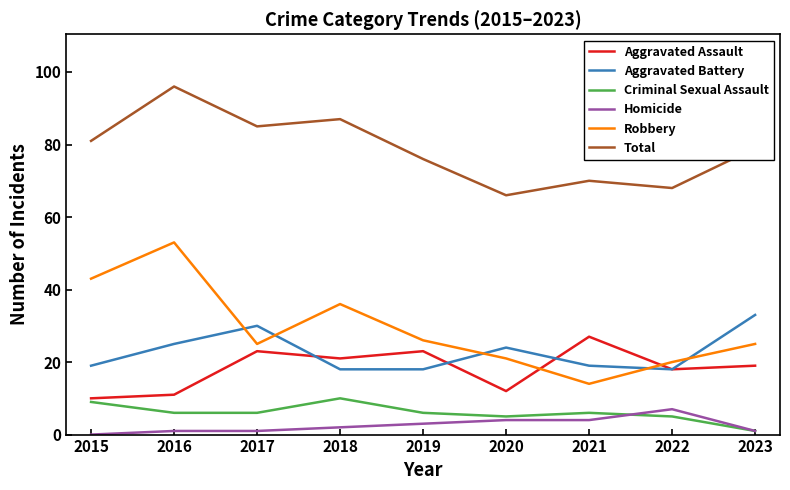

Which series has the largest total across all categories?

Total